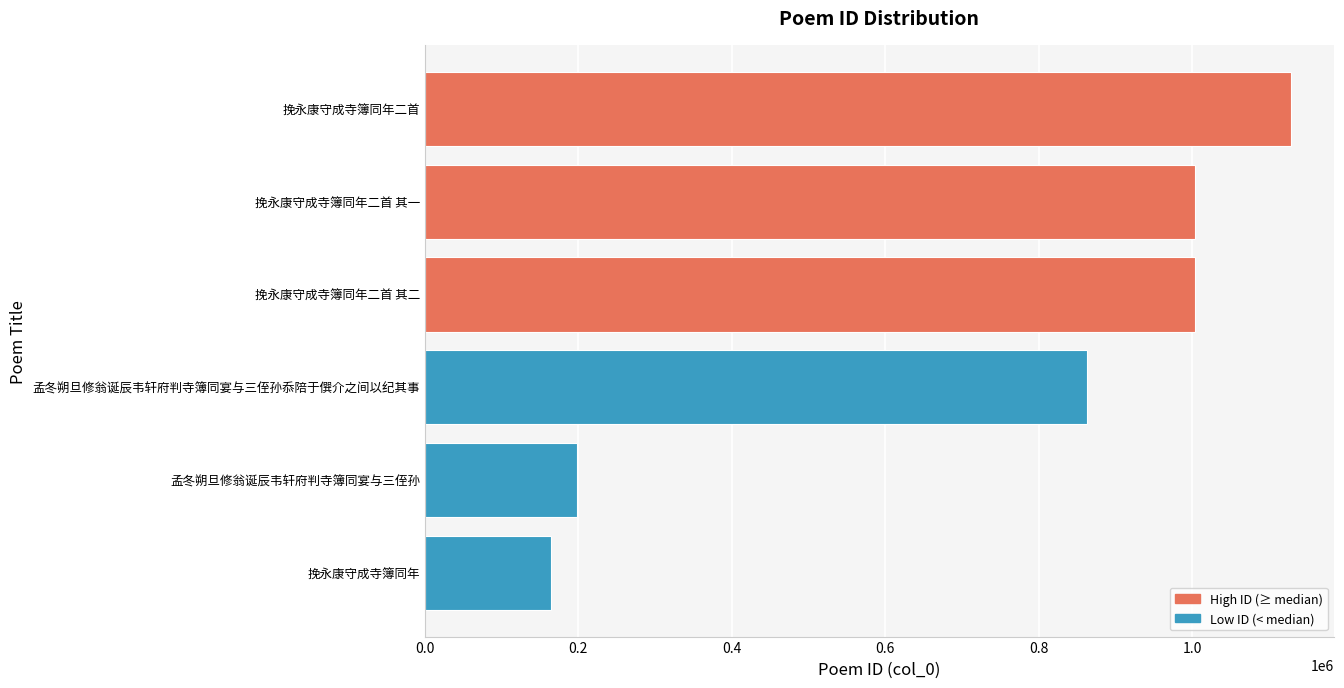

What is the sum of the values at 孟冬朔旦修翁诞辰韦轩府判寺簿同宴与三侄孙 and 挽永康守成寺簿同年?

361357